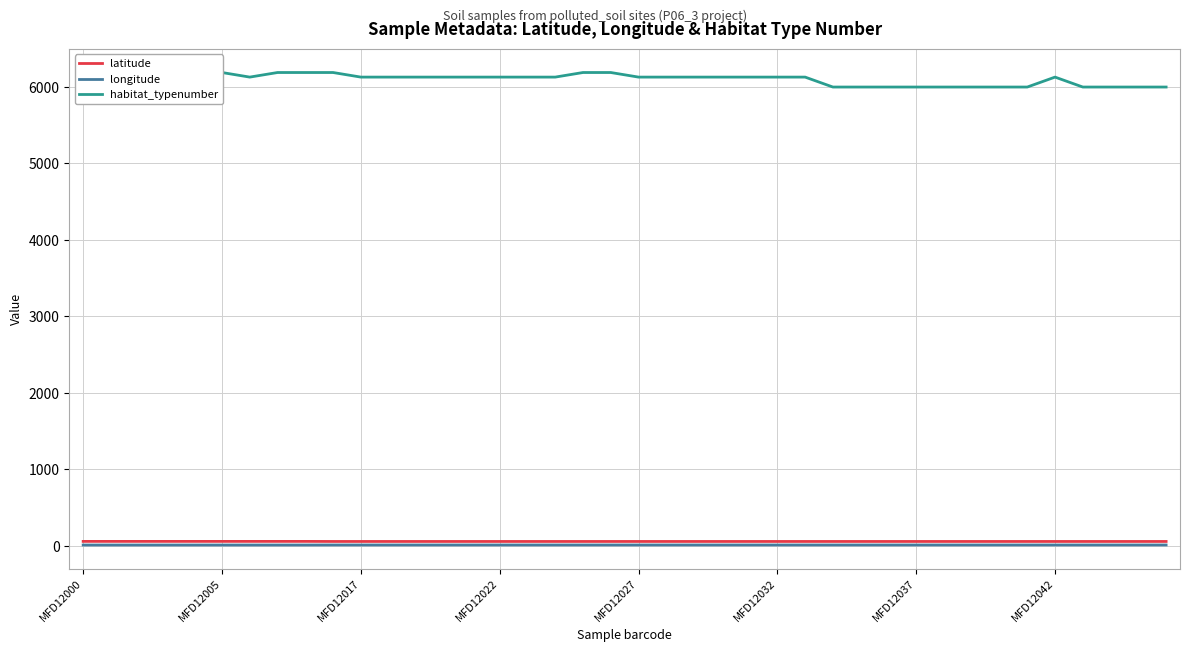

Between 23 and 28, which is larger?

23